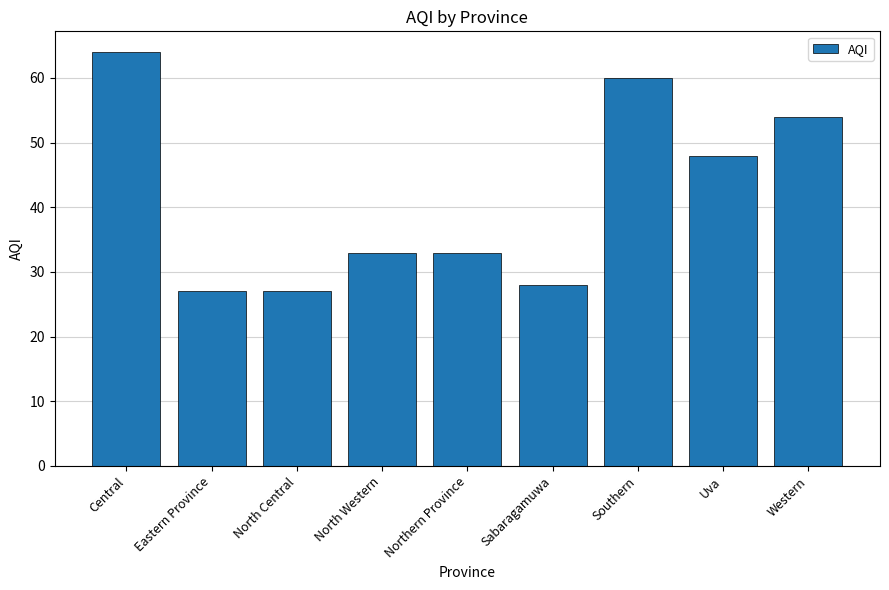

At which category does the chart reach its peak across all series?

Central